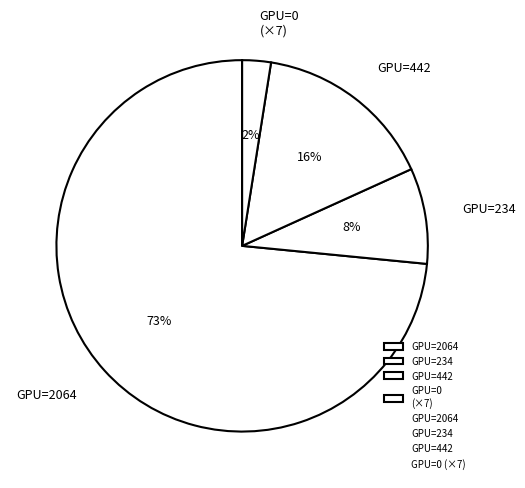

Is there a majority slice in this chart?

Yes